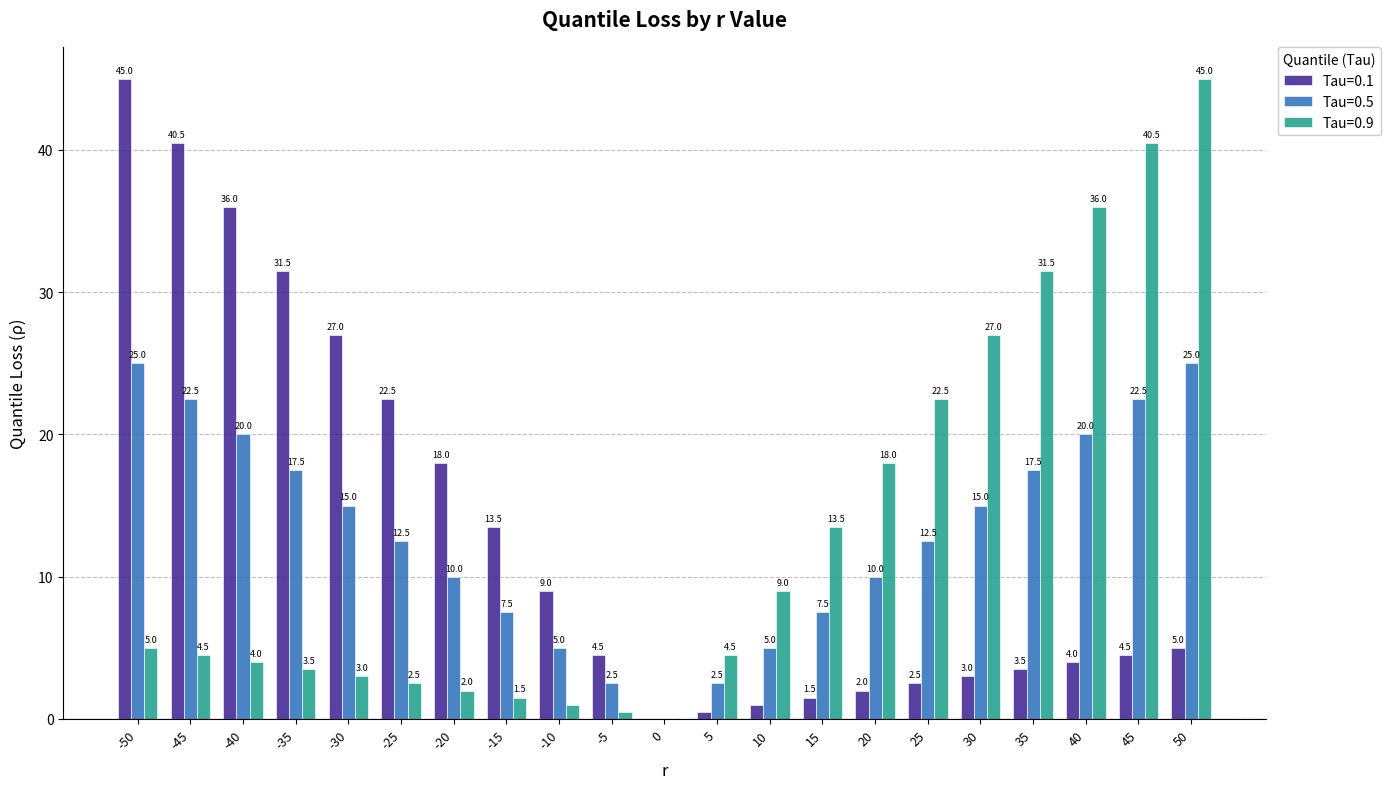

How many data points does each series have?

21